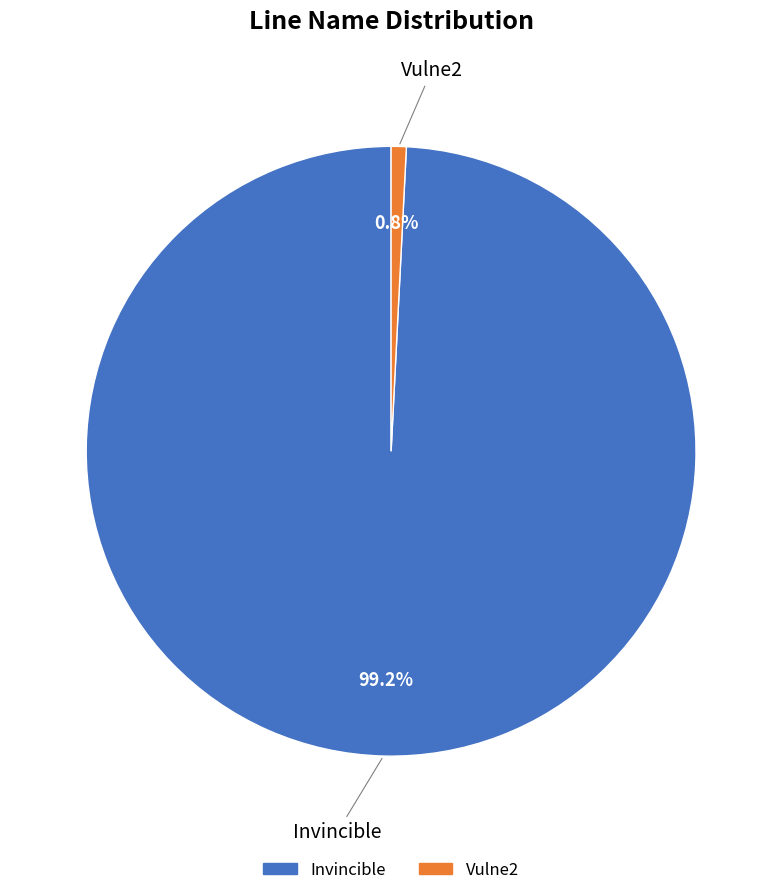

How many segments does this pie chart have?

2